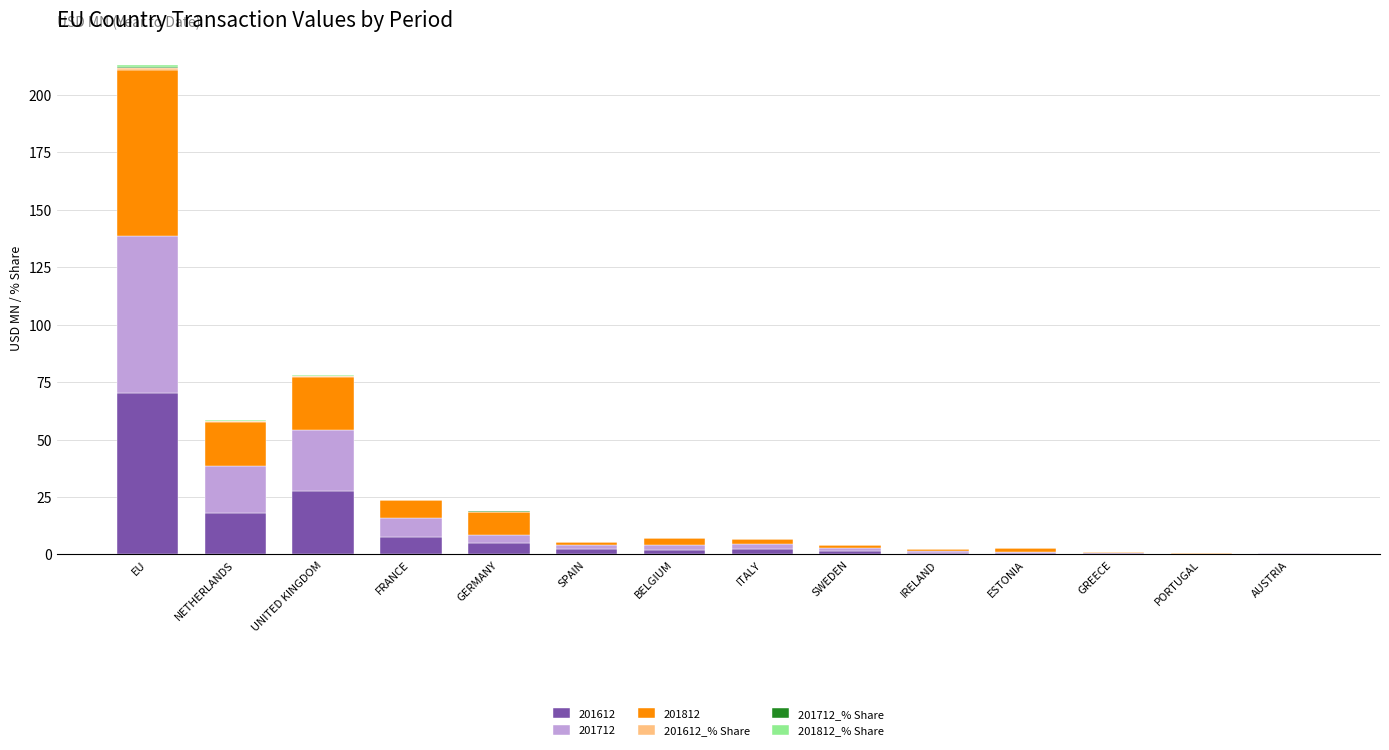

At which category is the sum across all series the highest?

EU